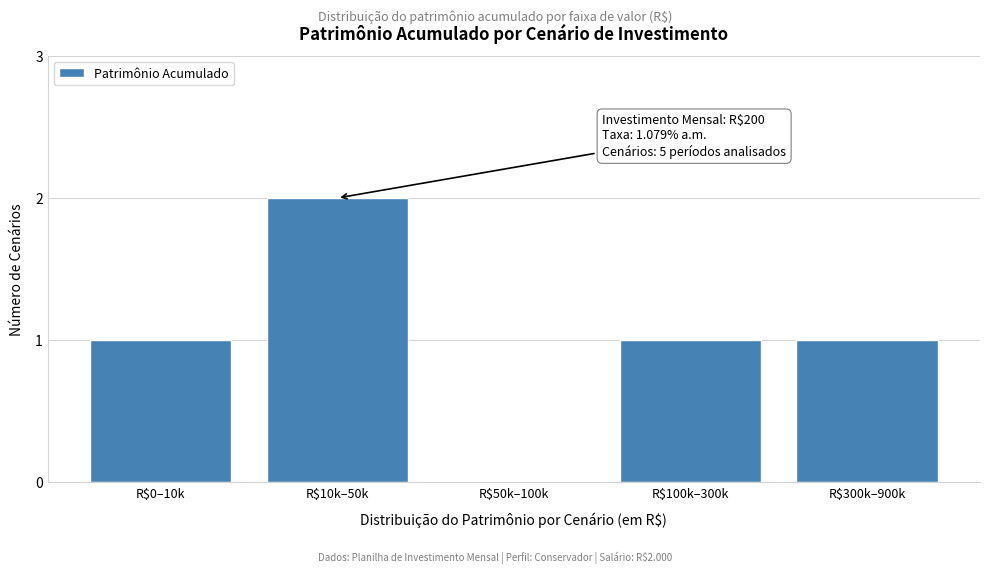

Which label corresponds to the largest value in the chart?

R$10k–50k